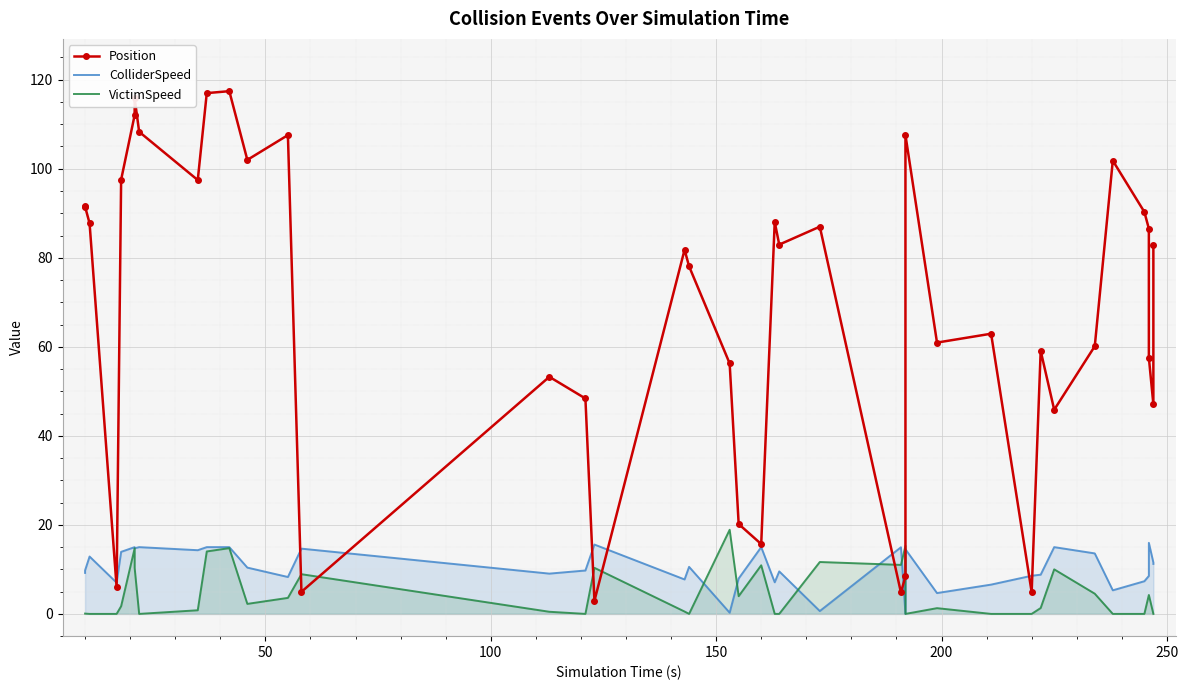

What are all the series names shown in the legend?

Position, ColliderSpeed, VictimSpeed